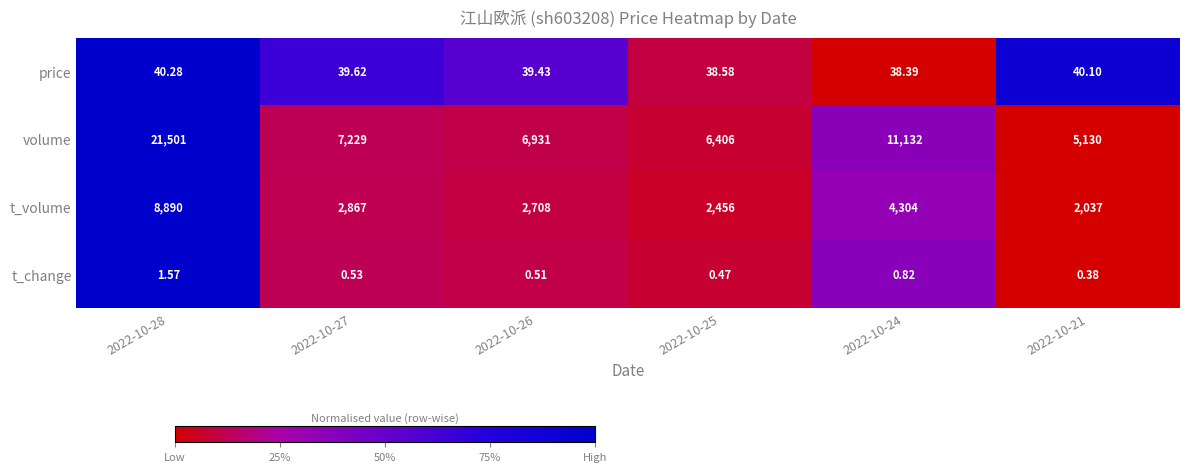

Which series has the widest spread of values?

volume